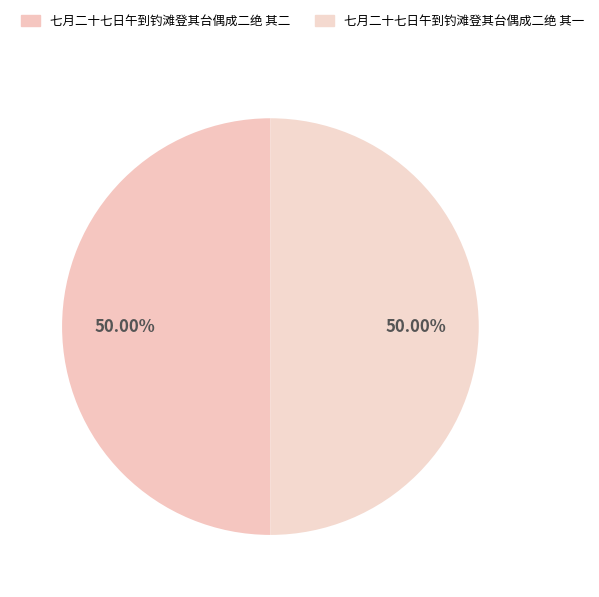

Is it true that 七月二十七日午到钓滩登其台偶成二绝 其二 is 50% of the pie?

True